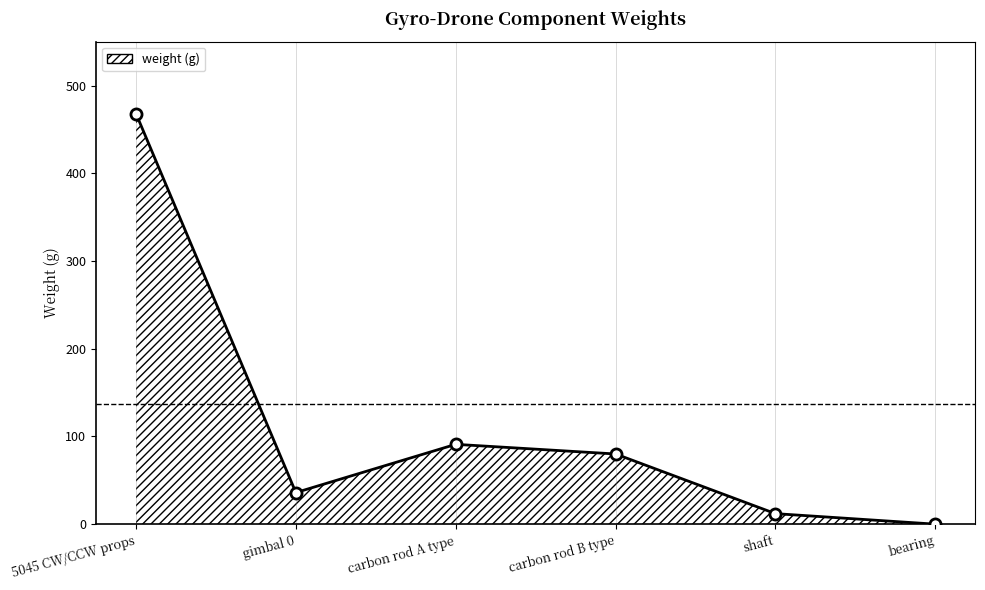

The value at carbon rod B type is 55. True or false?

False